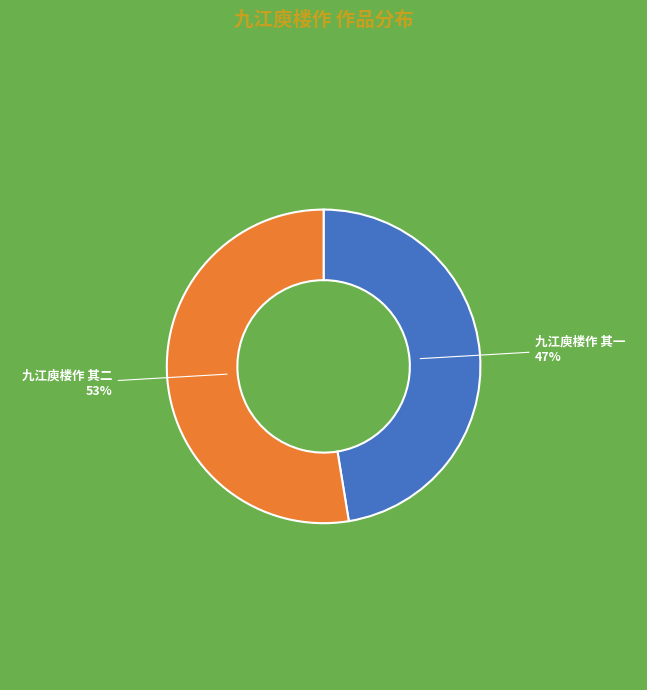

How many slices are in this pie chart?

2